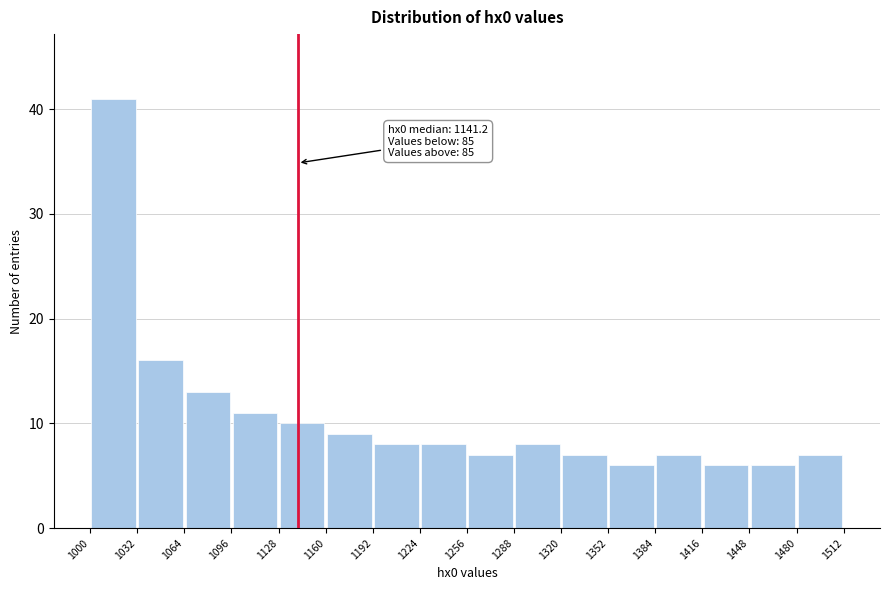

Which range on the x-axis has the tallest bar?

1000 to 1032